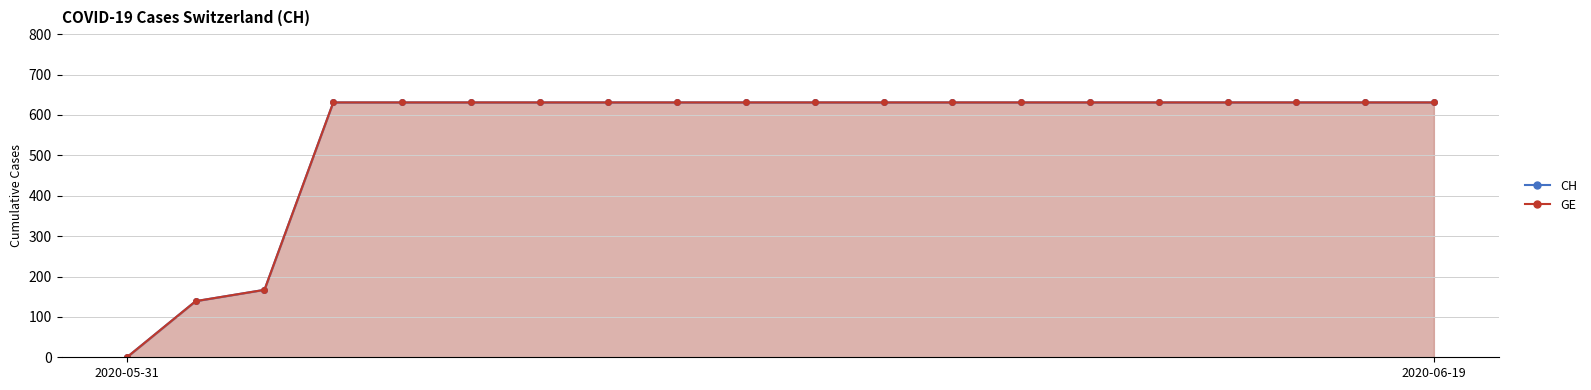

How many lines are shown in the chart?

2